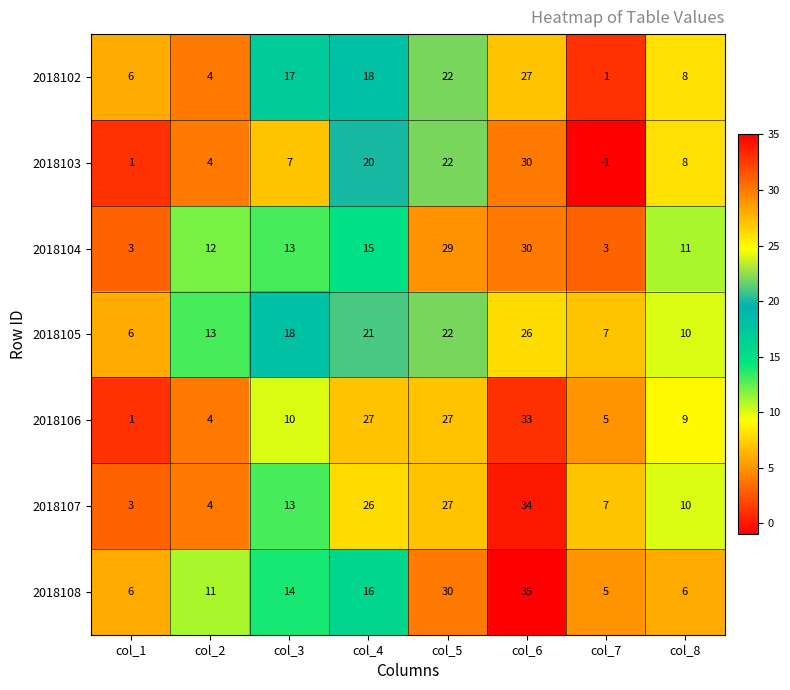

The value of 2018105 at col_8 is 10. True or false?

True